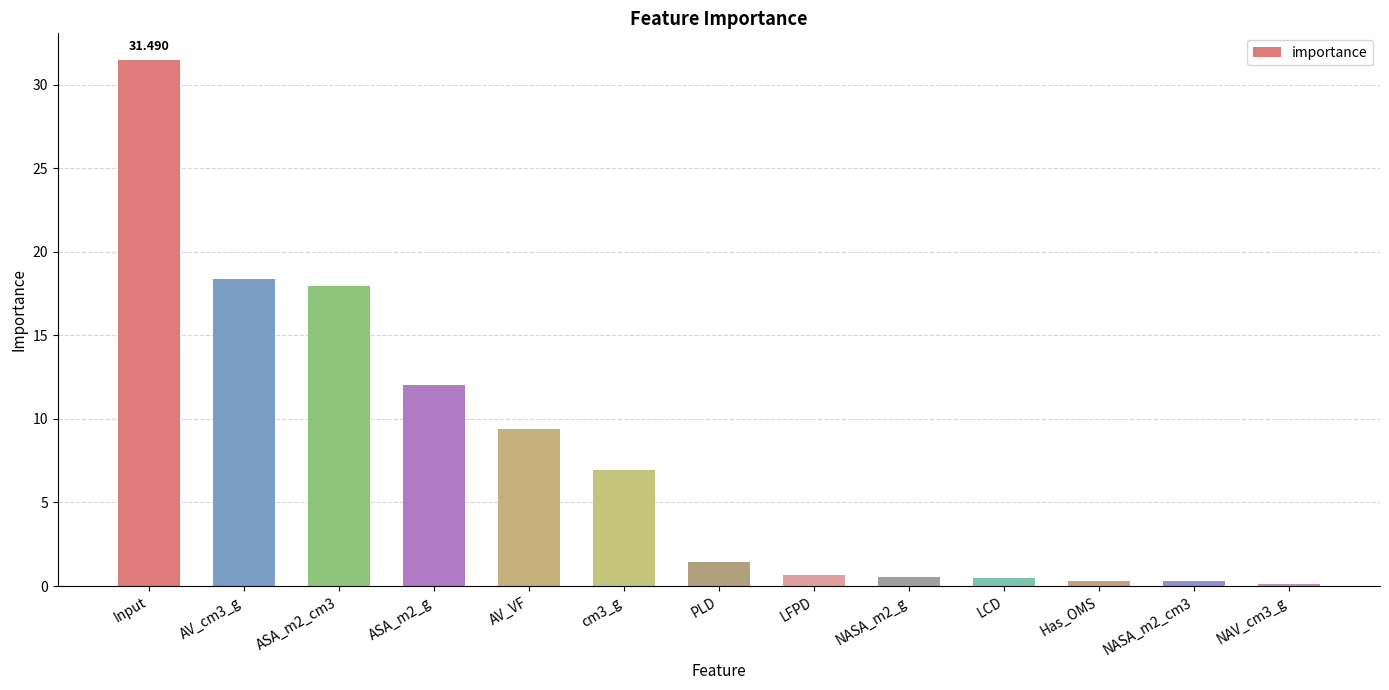

What is the average value?

7.7